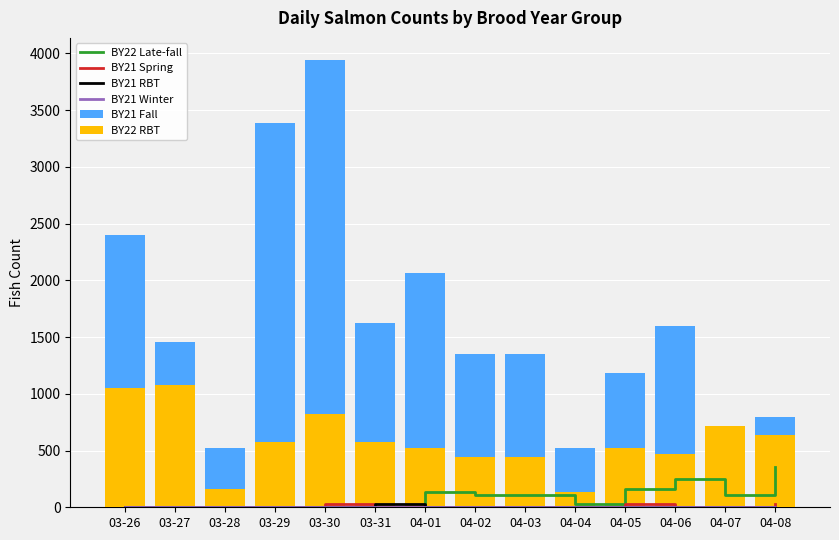

At which category is the sum across all series the highest?

03-30